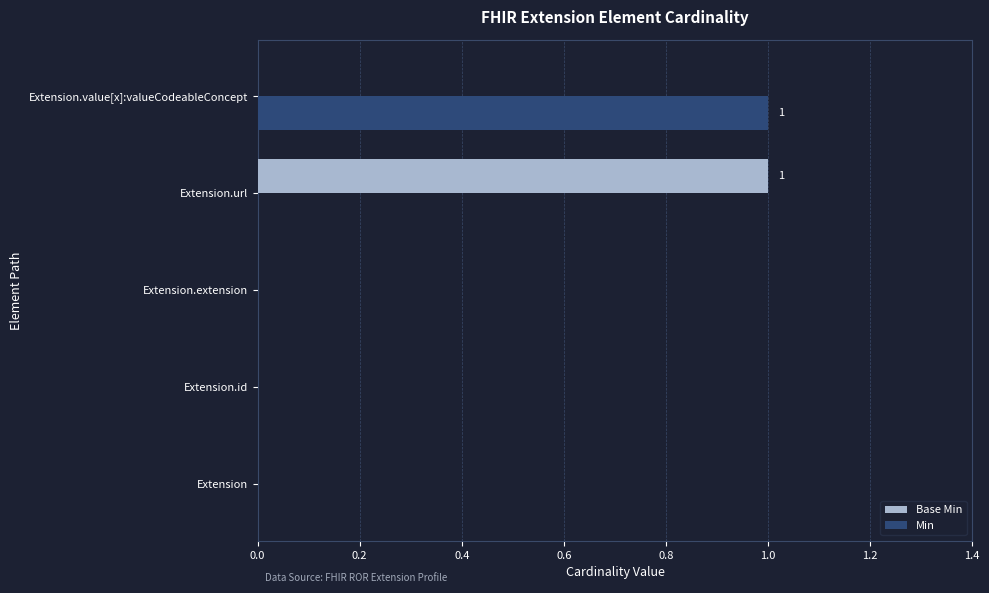

What is the highest value of the Base Min series?

1